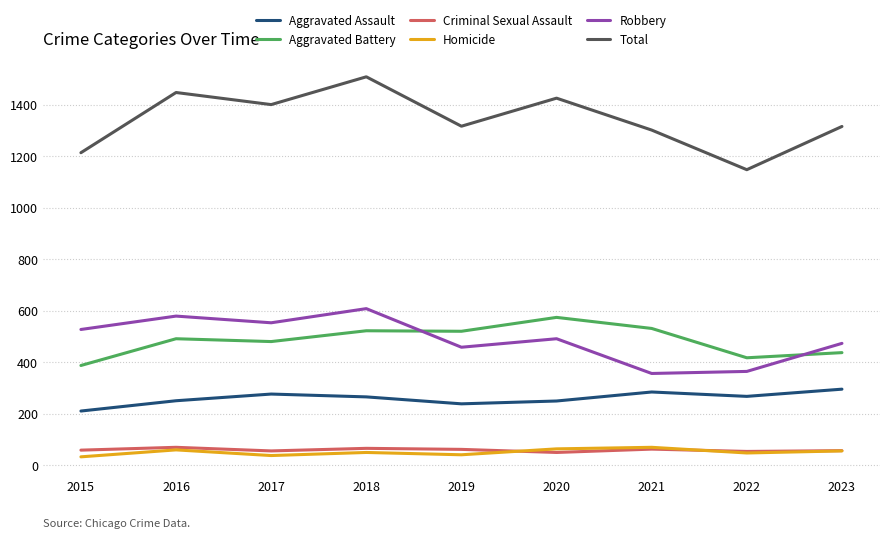

What is the minimum value for Aggravated Assault?

210